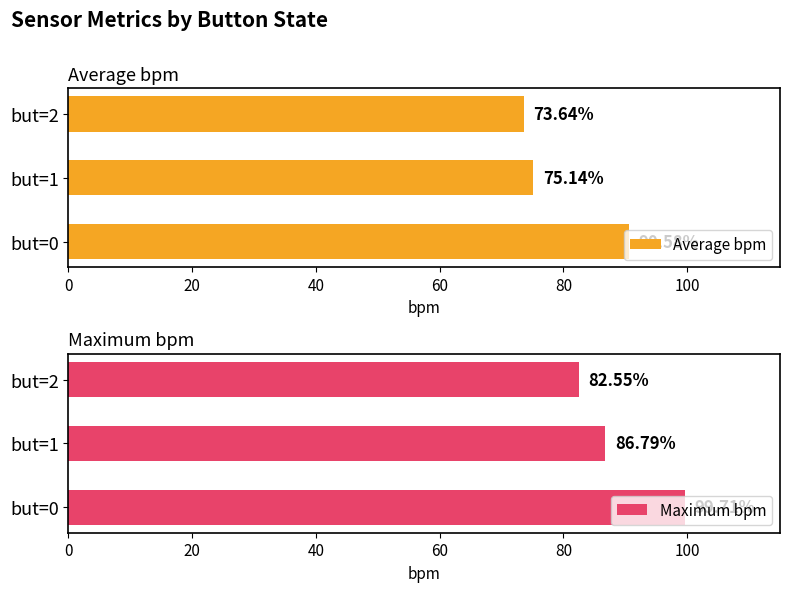

List the labels in order of Average bpm value, smallest first.

but=2, but=1, but=0